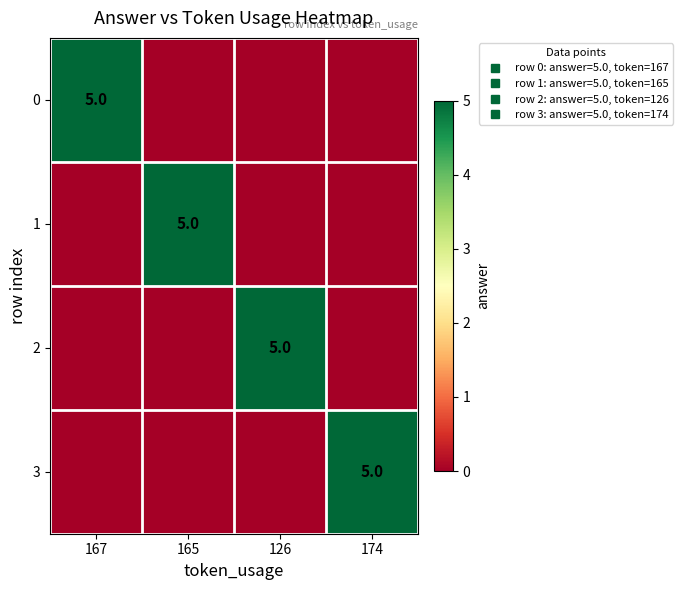

What is the average value of the 3 series?

1